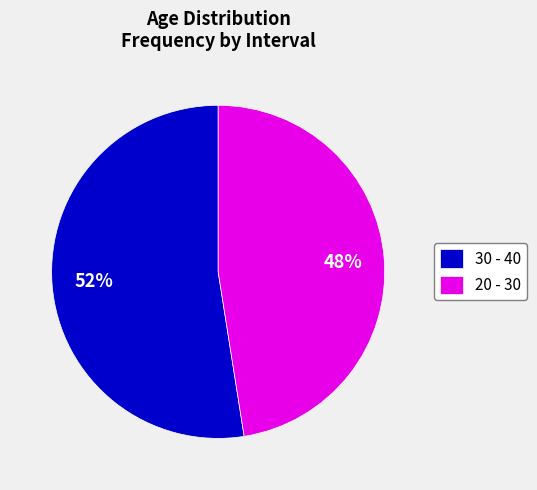

How many segments does this pie chart have?

2